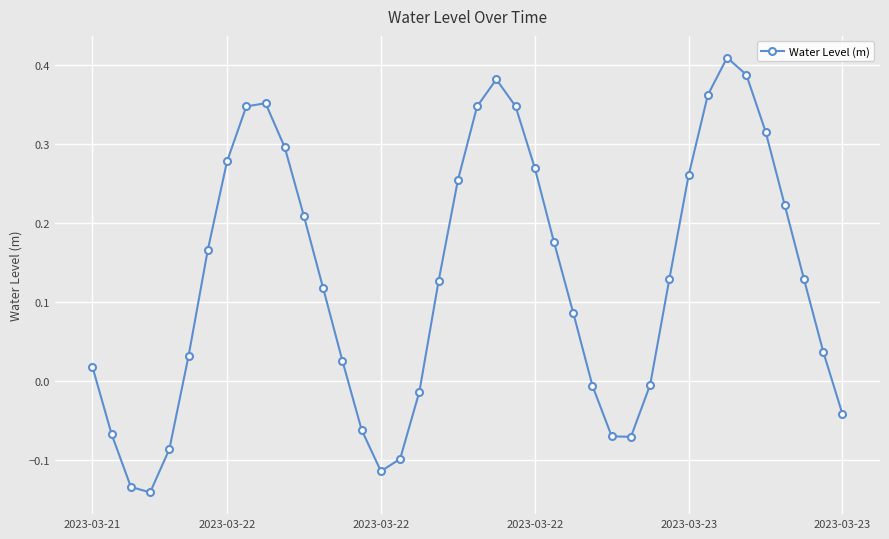

True or false: the data has more than 0 interior local peaks.

True